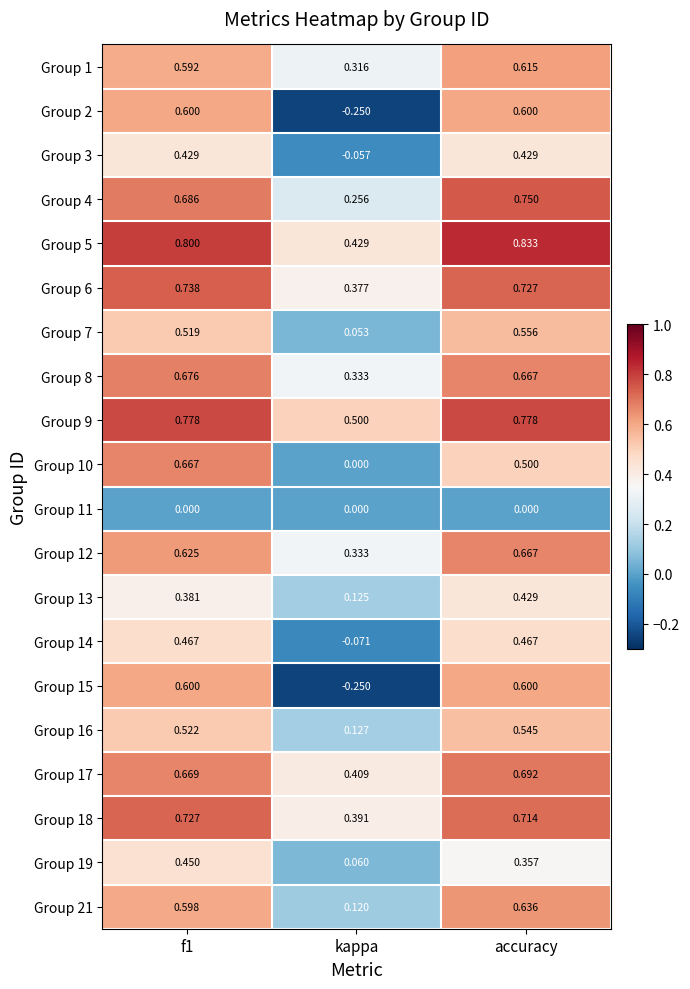

At which label is Group 17 closest to 0?

kappa